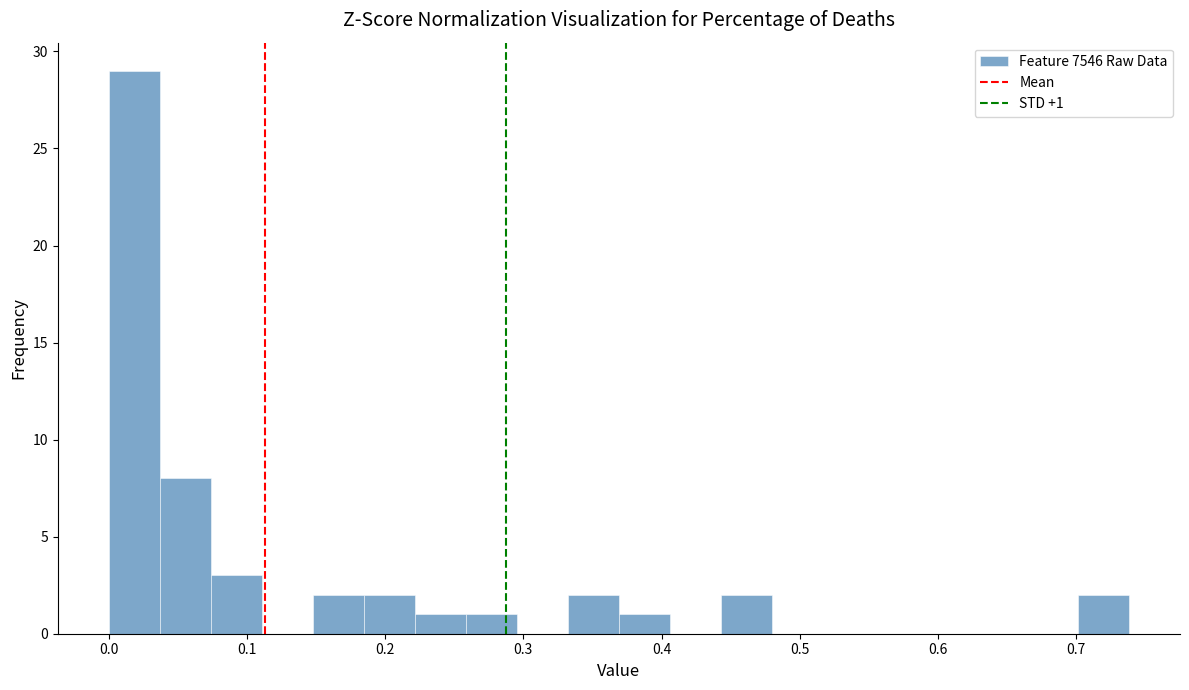

Read against the x-axis, roughly where is the centre of the tallest bar?

0.02